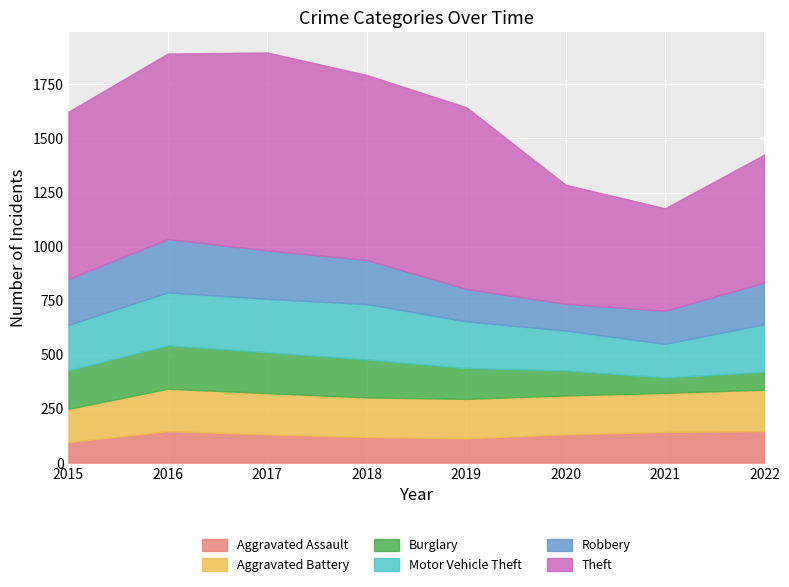

Between 2019 and 2016, which is larger?

2016